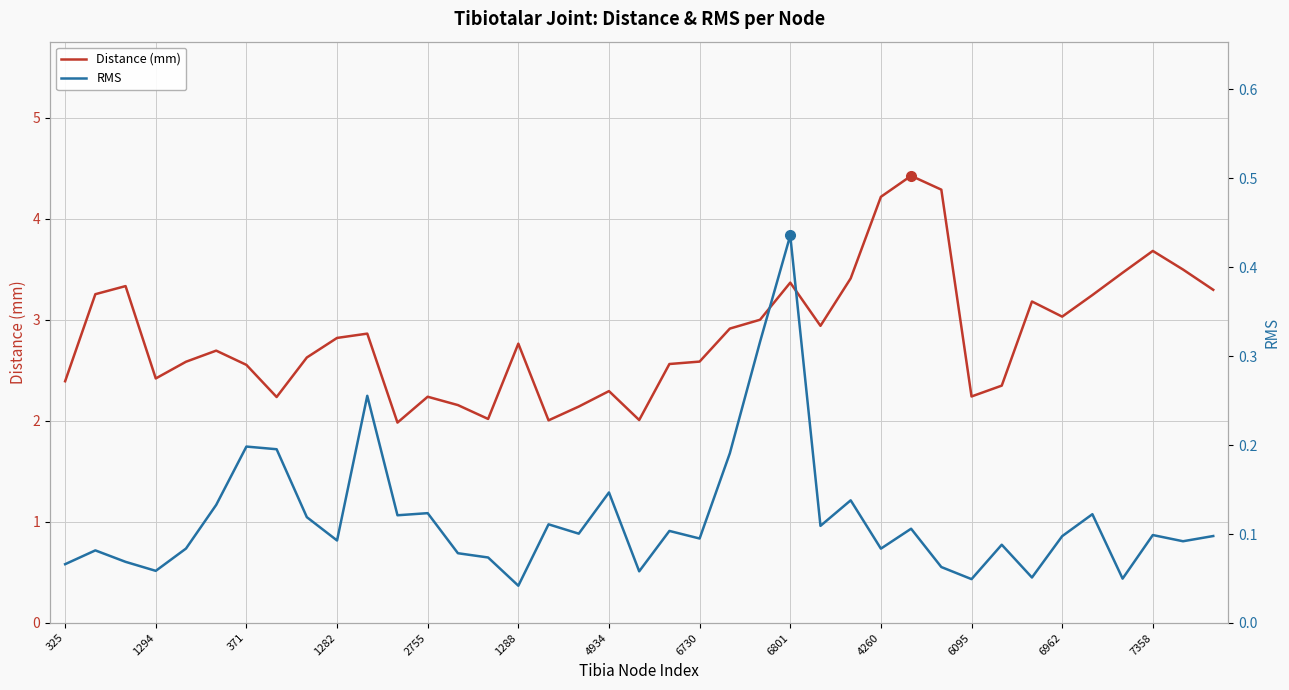

What is the maximum value for Distance (mm)?

4.4